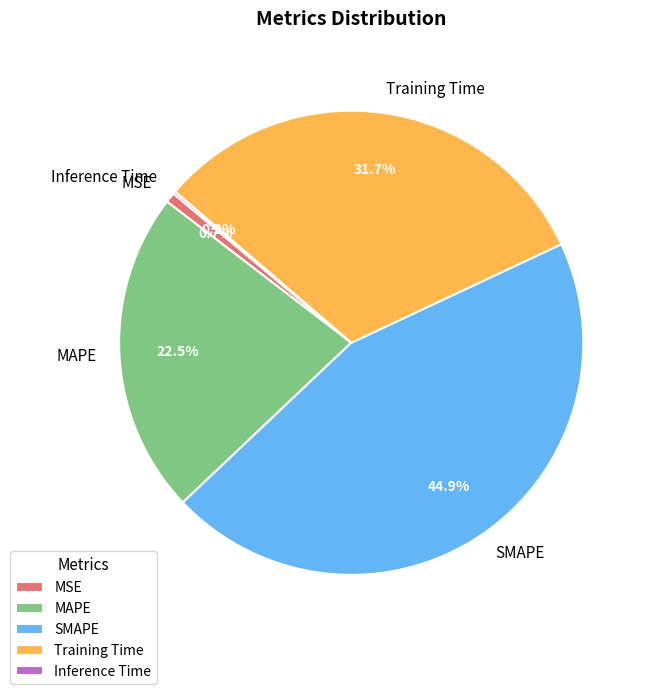

Between MSE and MAPE, which is larger?

MAPE